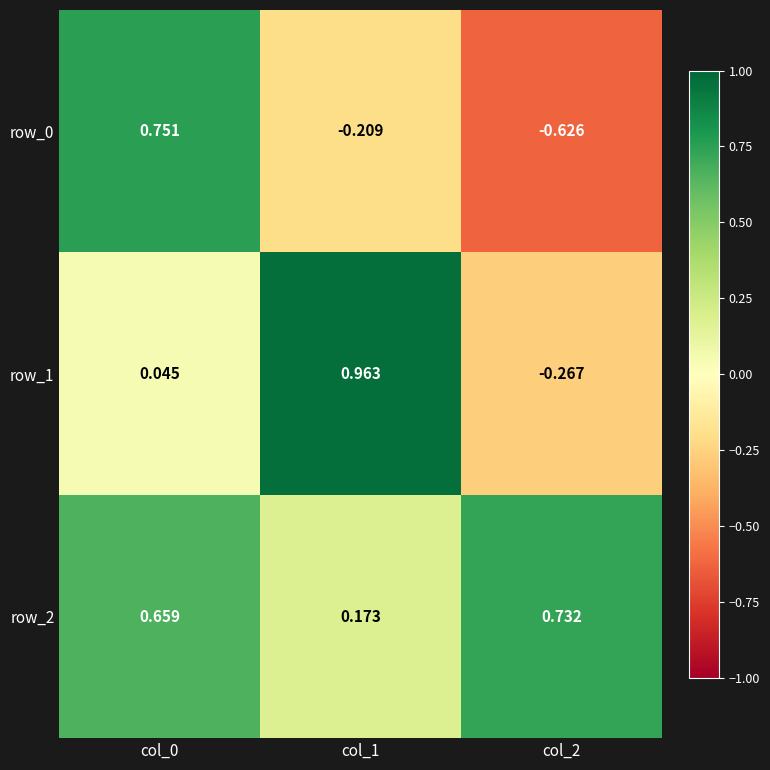

Is the value of row_2 at col_1 greater than the value of row_0 at col_1?

Yes